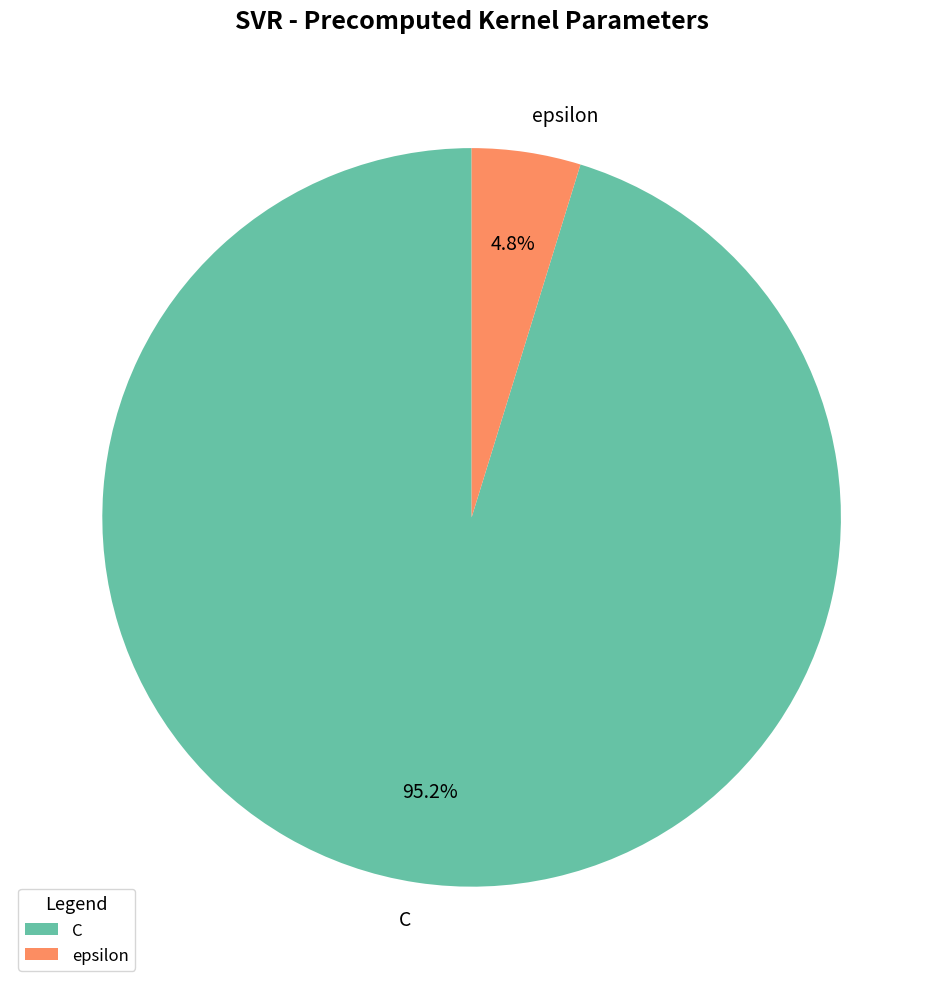

True or false: epsilon accounts for 18% of the total.

False